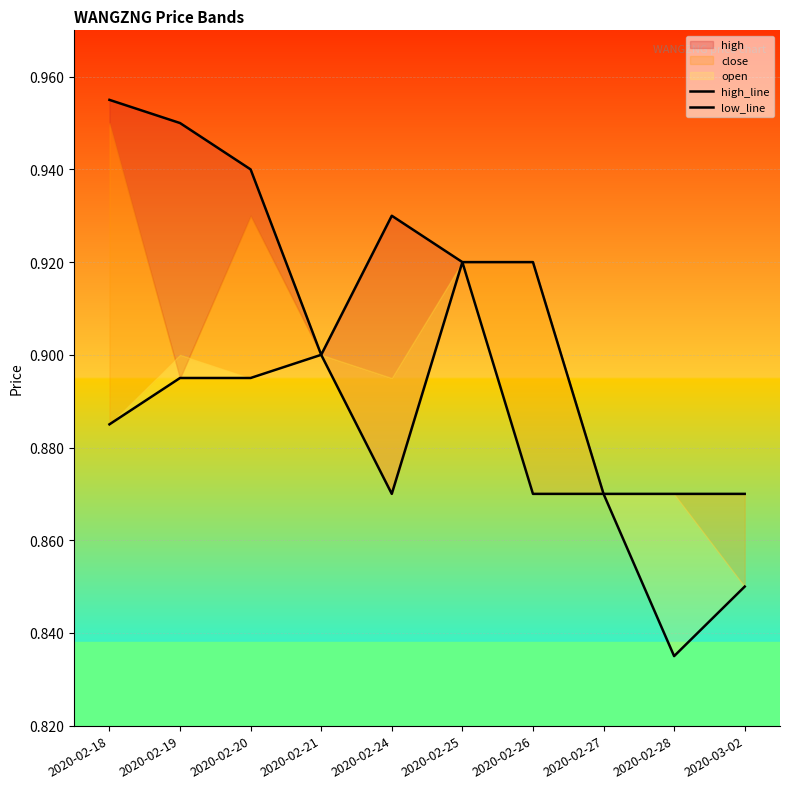

How many lines are shown in the chart?

2